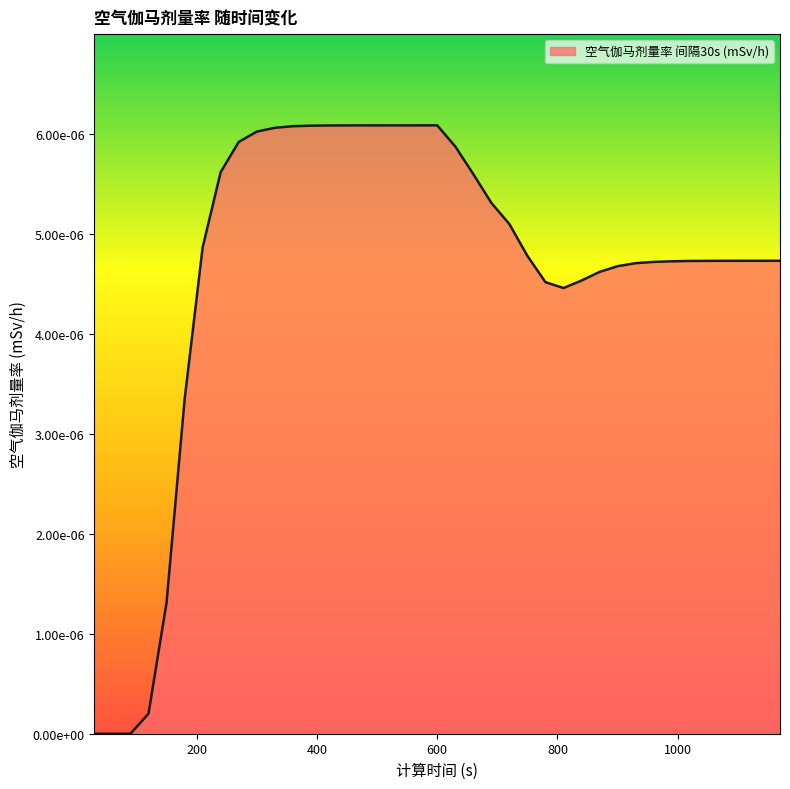

Is this an area chart (filled region under the line)?

Yes